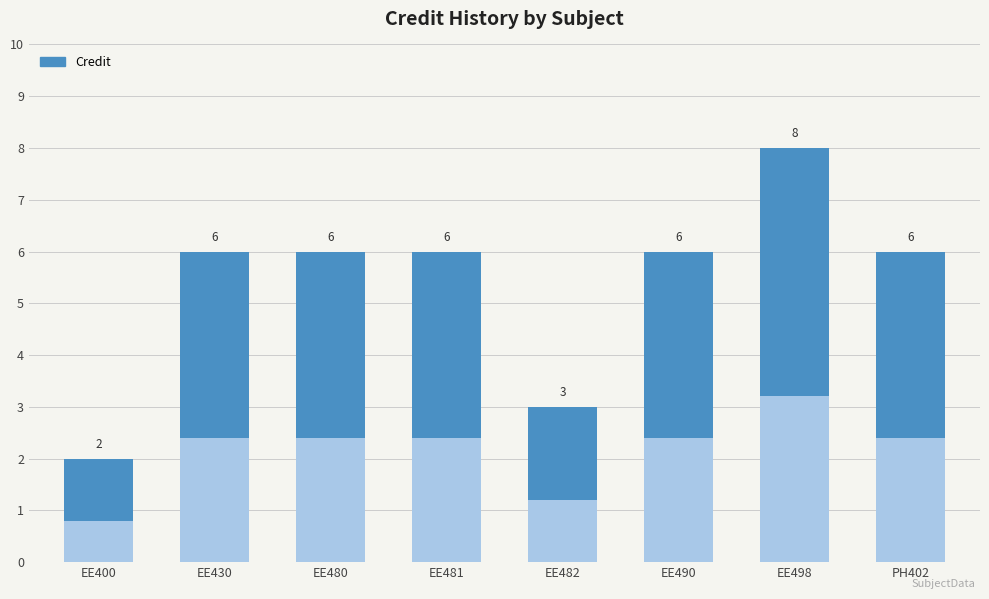

How many values are between 6 and 7?

5